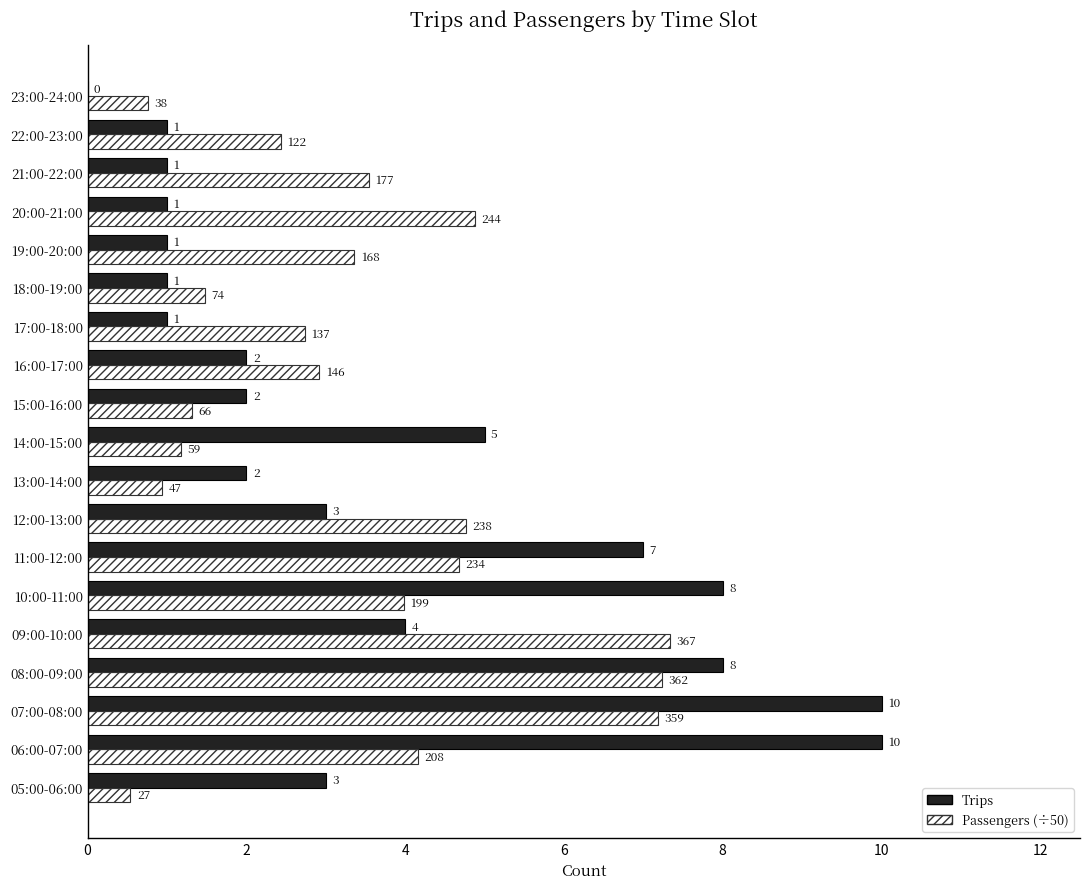

Which series changed the most between 13:00-14:00 and 18:00-19:00?

Trips